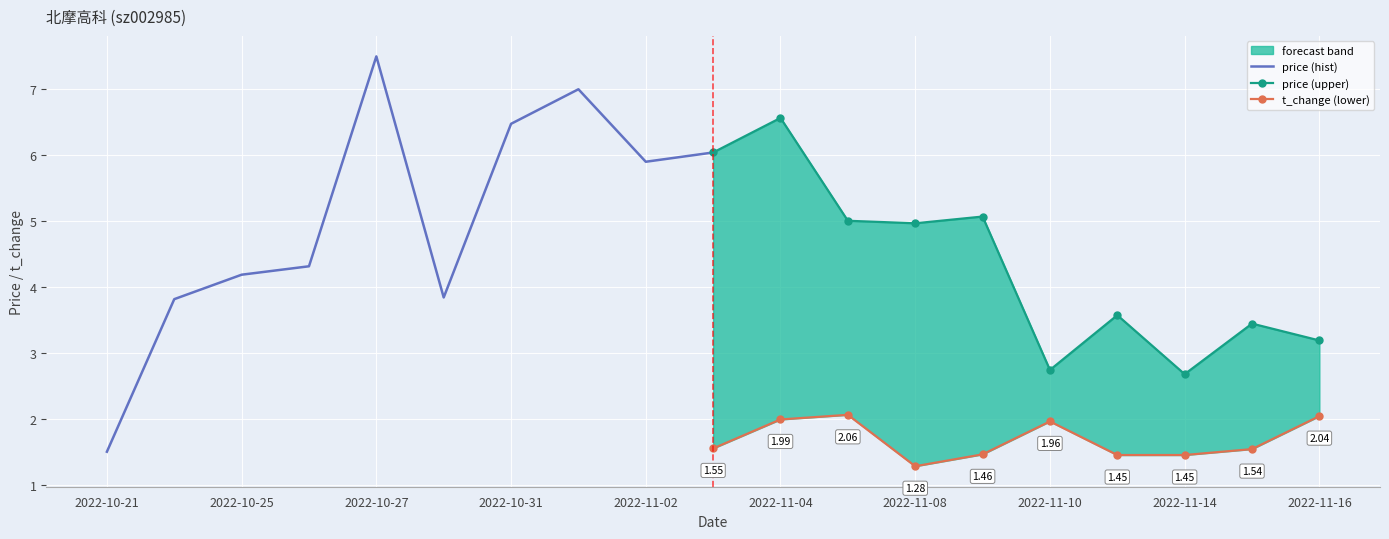

What is the value of the t_change (lower) point at the 7th from the left?

1.4